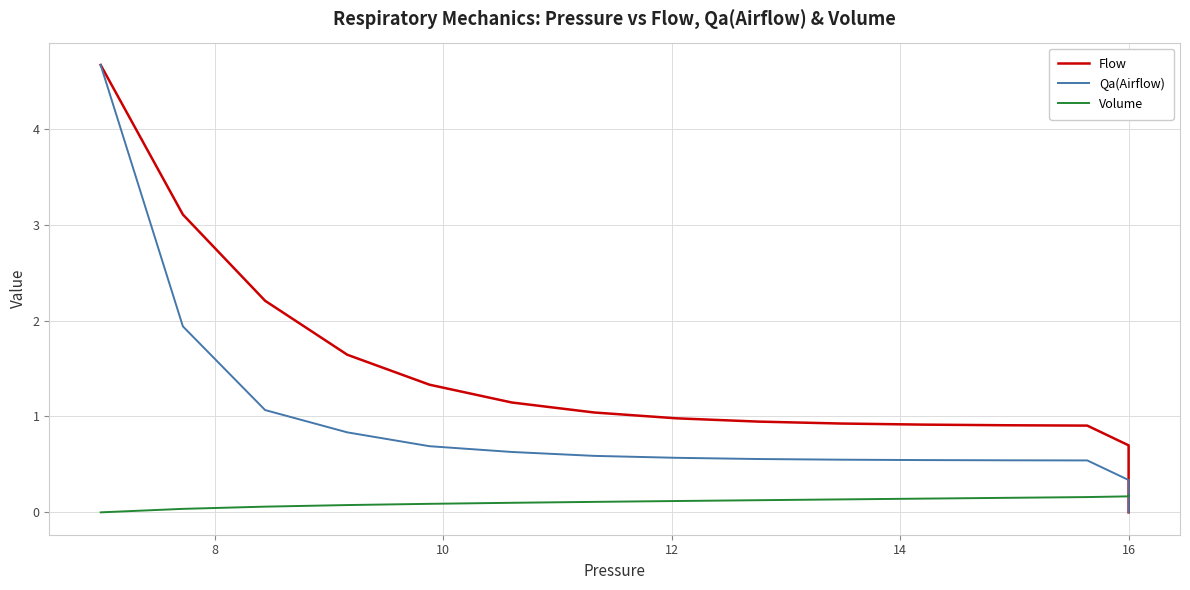

How many lines are shown in the chart?

3